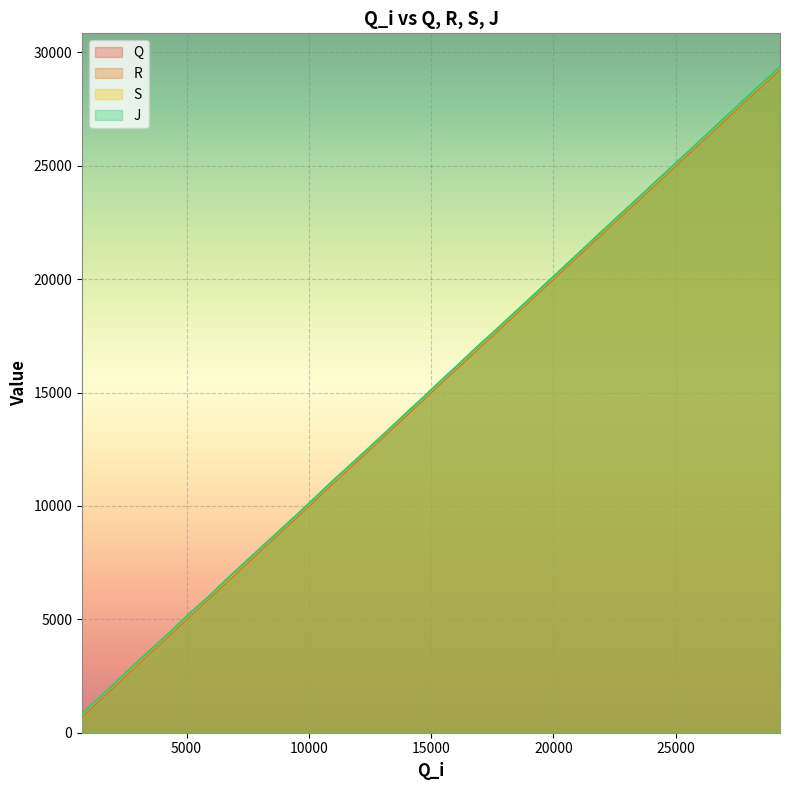

Count the number of categories in the chart.

40